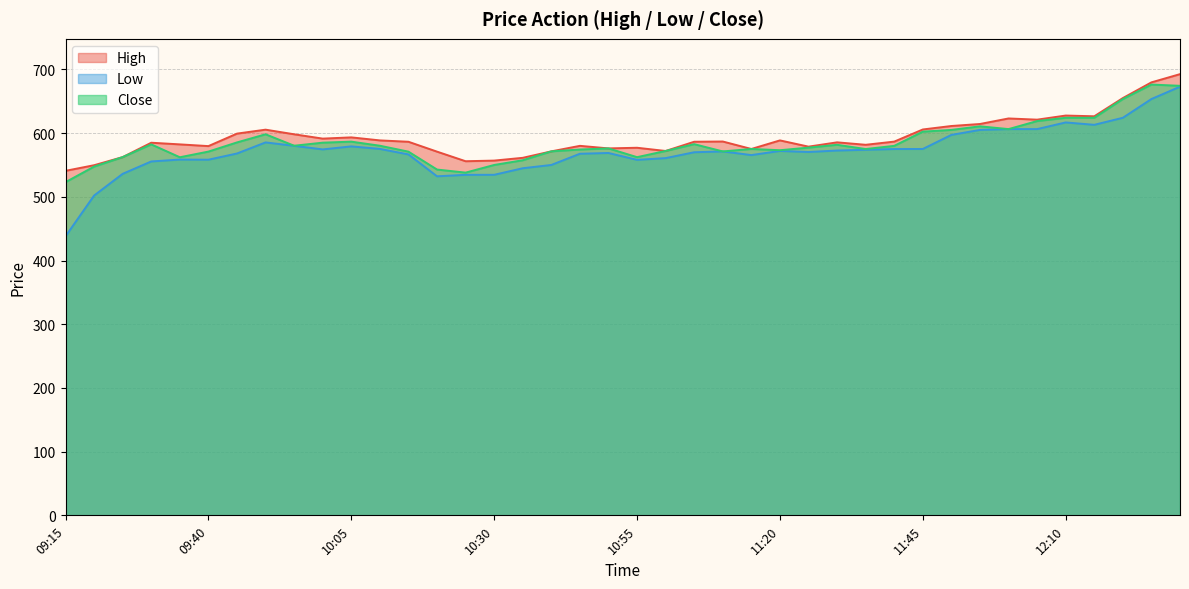

How many categories are shown in the chart?

40